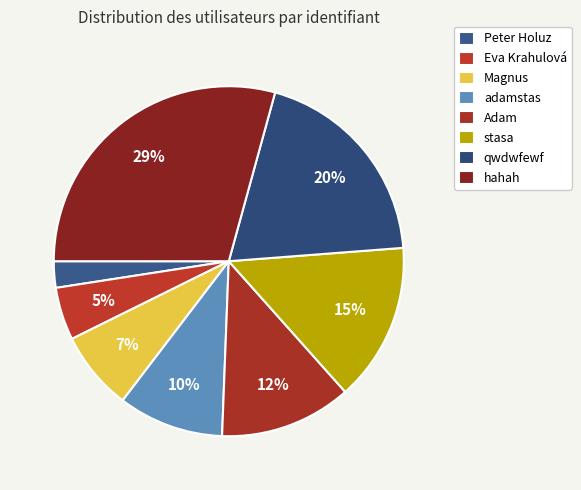

What is the smallest slice in the pie chart?

Peter Holuz